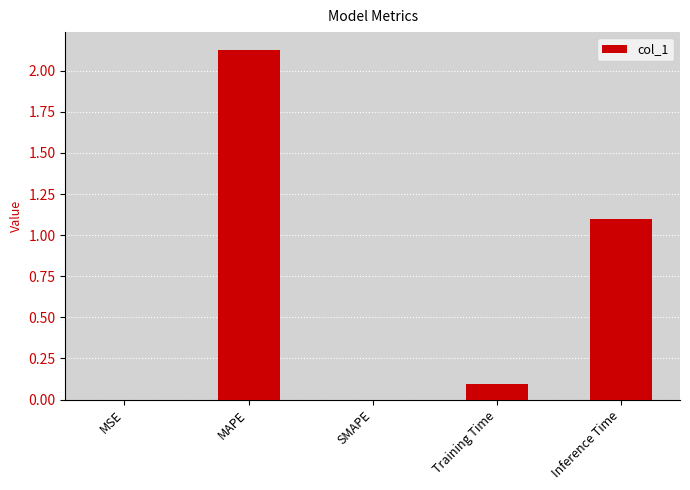

How many distinct data groups are displayed?

1